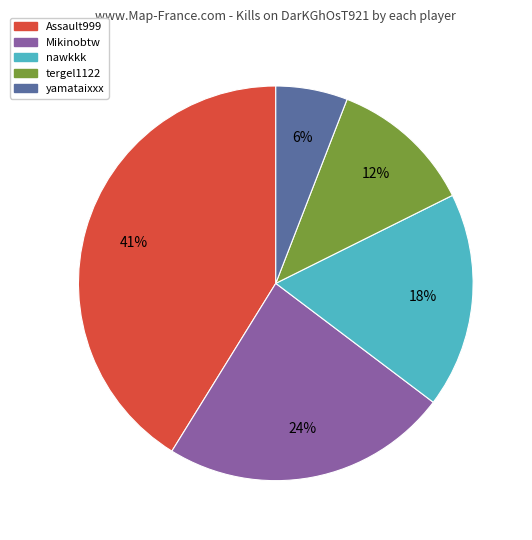

The yamataixxx slice represents 6% of the pie. True or false?

True